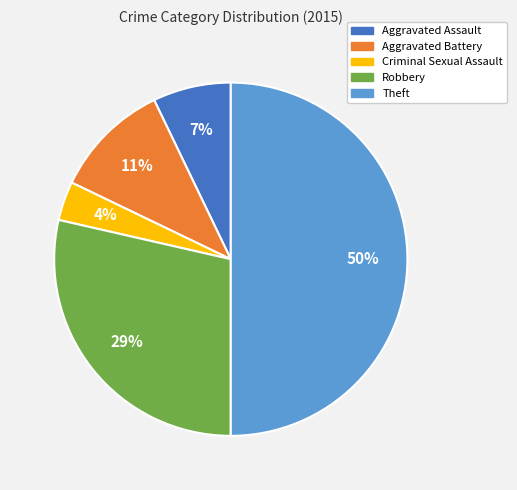

What percentage is the Theft slice, to the nearest percent?

50%